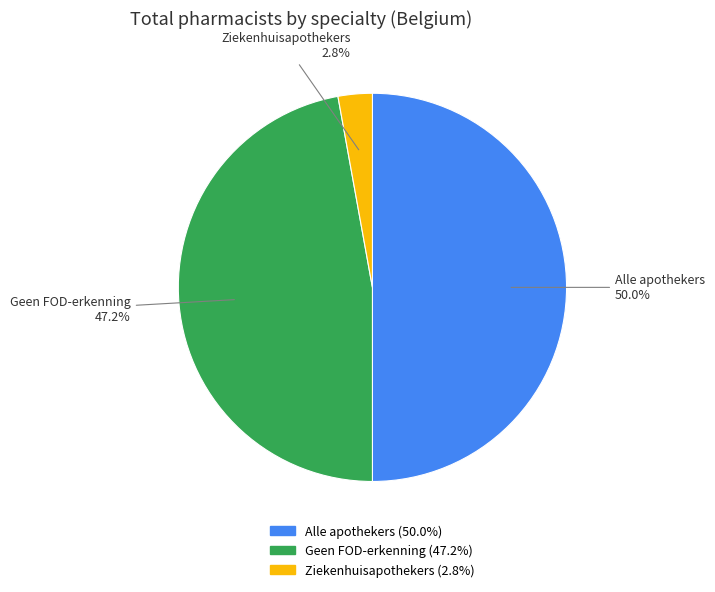

Is Geen FOD-erkenning the majority of the pie?

No